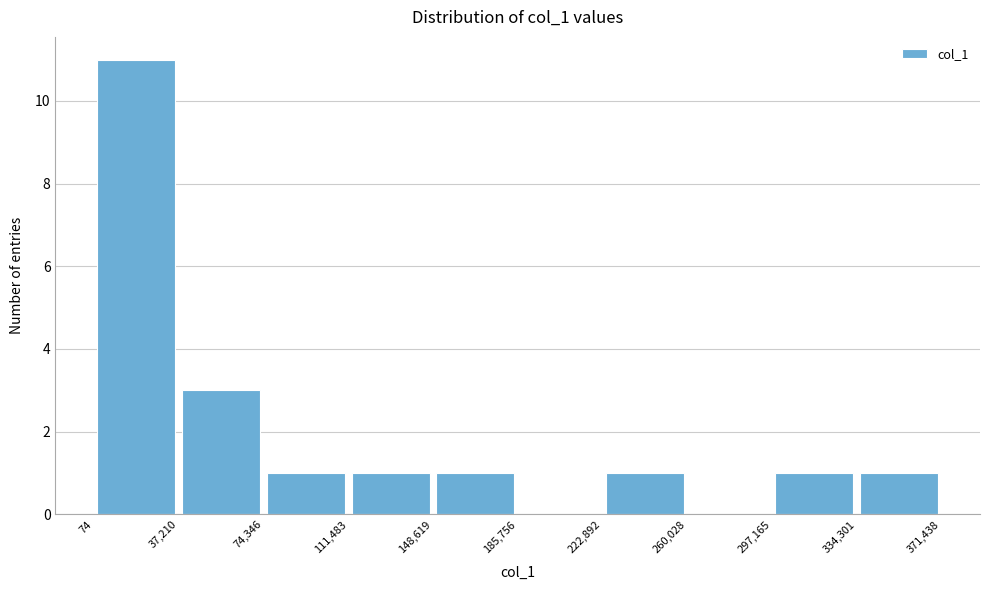

Reading left to right, list every bar in this chart as the range it spans on the x-axis followed by its height. The values are not printed on the chart, so give them approximately, as read against the axis.

74 to 37,210: 11
37,210 to 74,346: 3
74,346 to 111,483: 1
111,483 to 148,619: 1
148,619 to 185,756: 1
185,756 to 222,892: 0
222,892 to 260,028: 1
260,028 to 297,165: 0
297,165 to 334,301: 1
334,301 to 371,438: 1